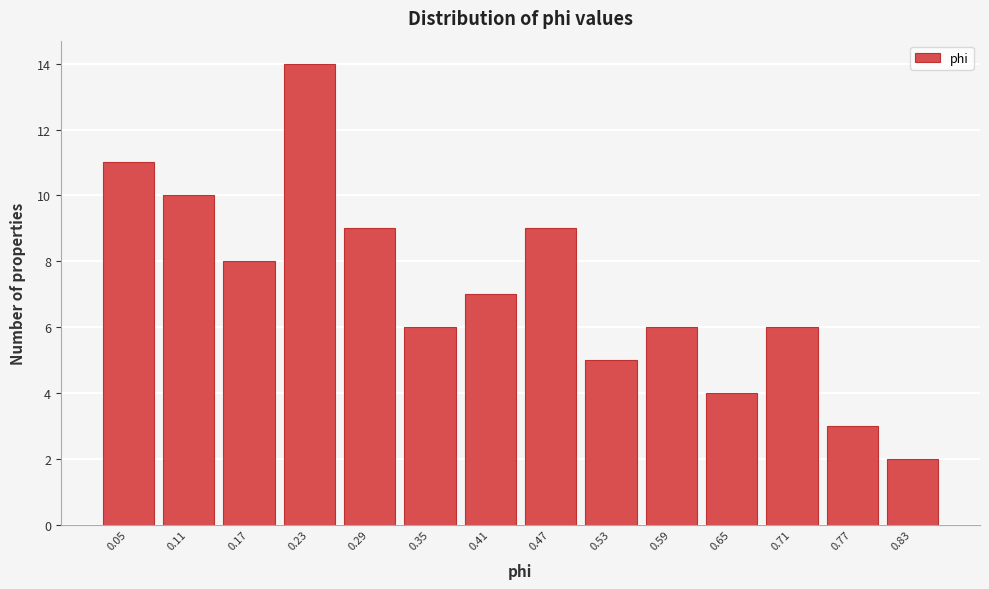

Reading left to right, extract all data points from this chart.

11	10	8	14	9	6	7	9	5	6	4	6	3	2